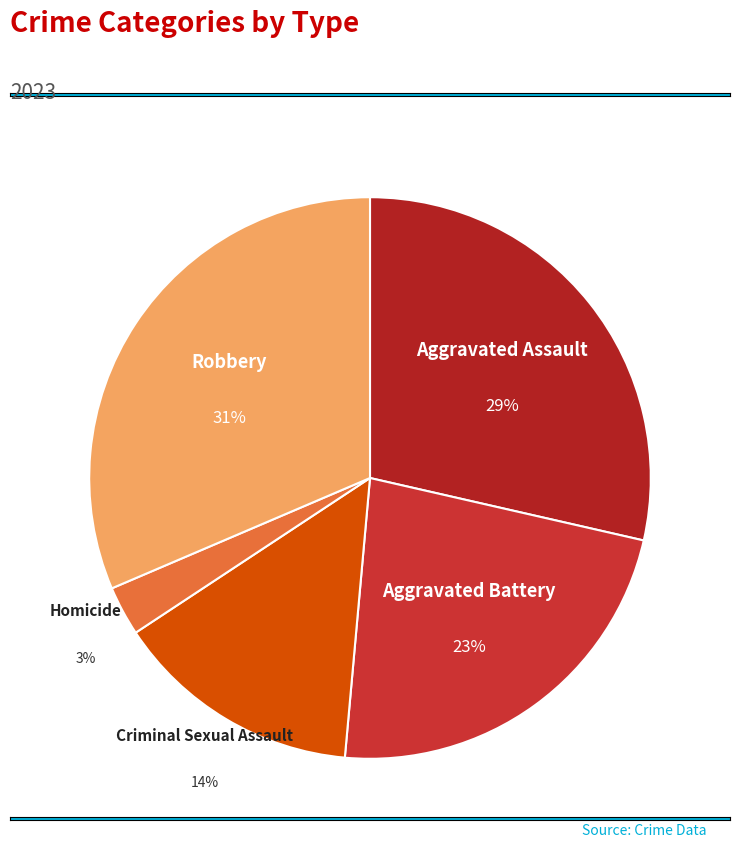

Which category has the biggest portion of the pie?

Robbery